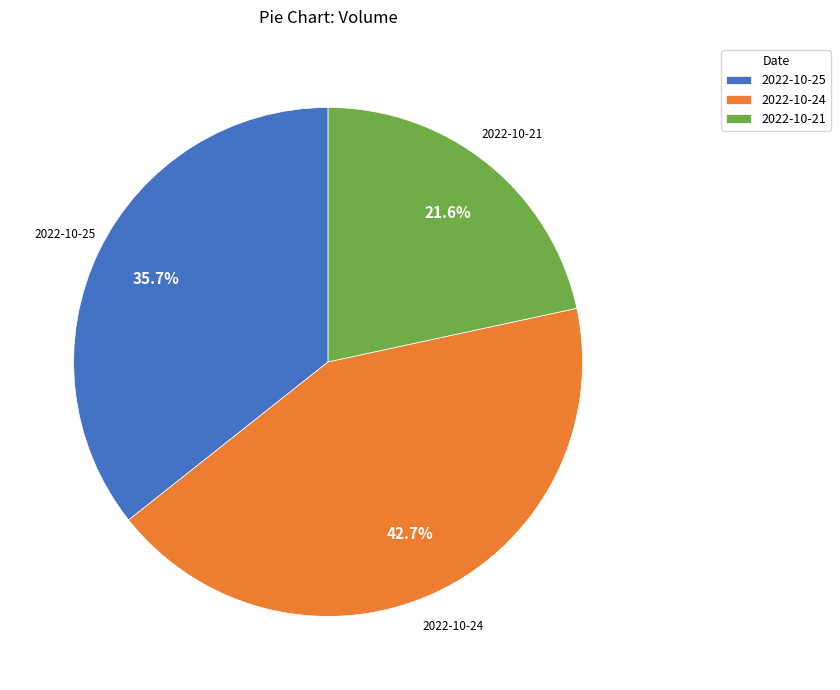

How many slices are in this pie chart?

3